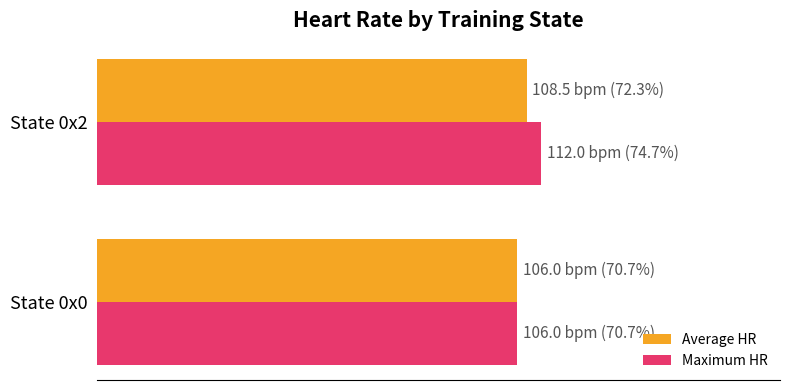

What are all the series names shown in the legend?

Average HR, Maximum HR